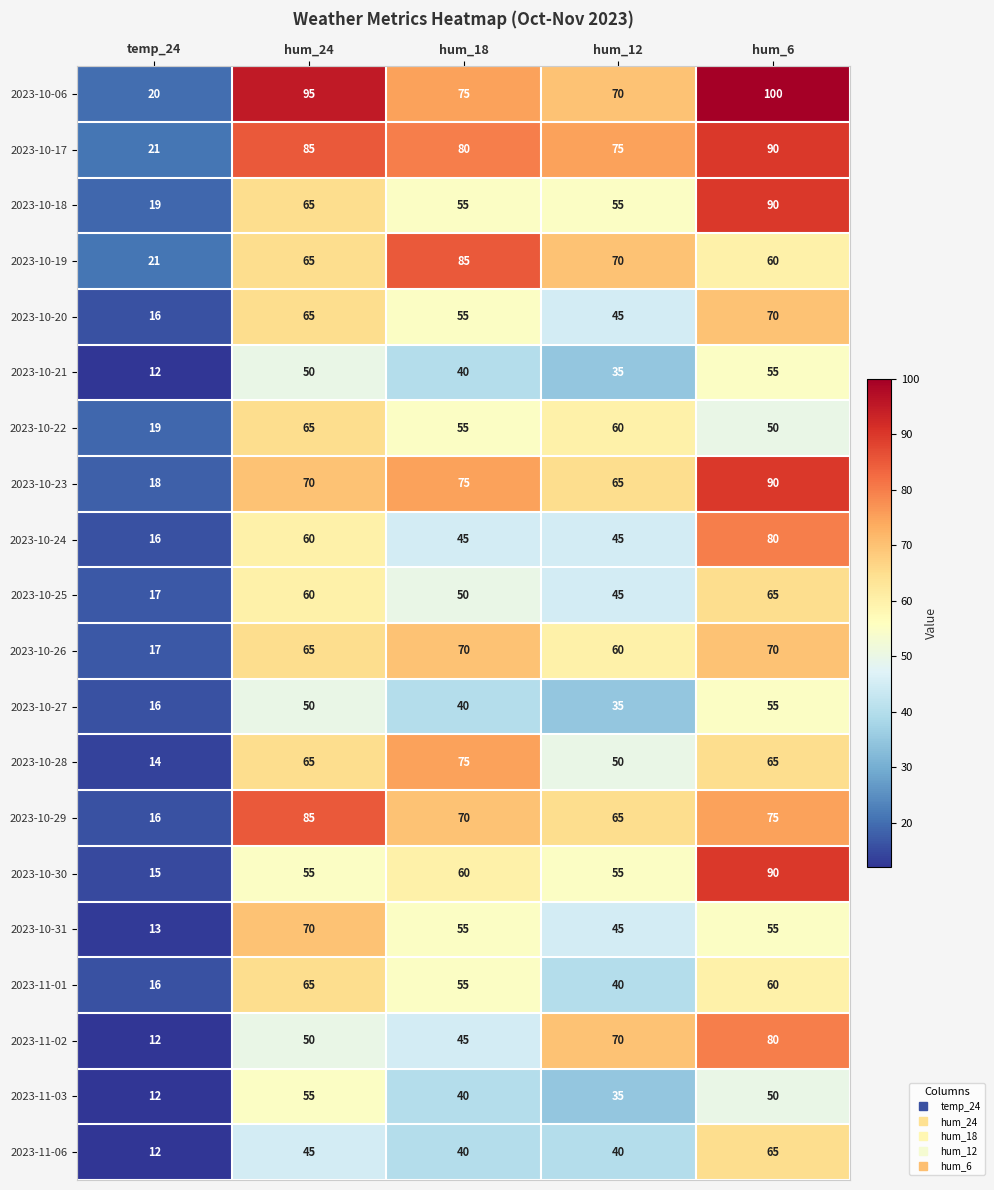

At which label does 2023-10-31 reach its peak?

hum_24